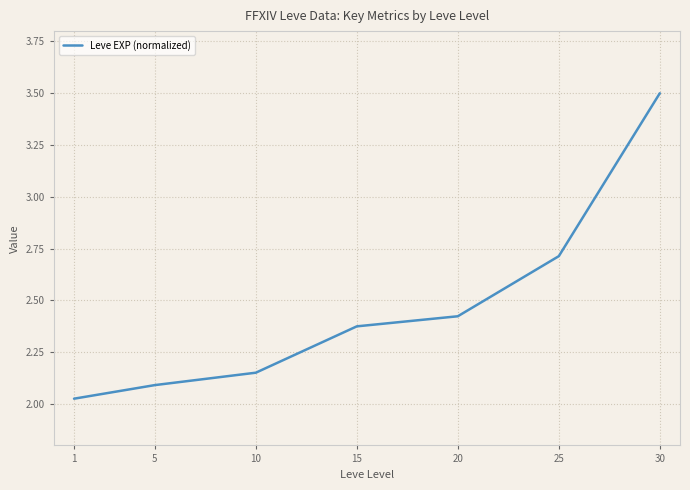

Is this an area chart (filled region under the line)?

No